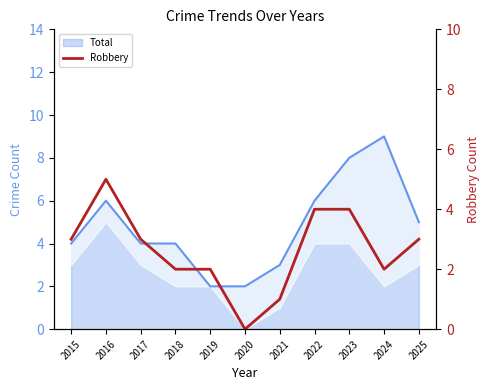

What is the difference between the maximum and minimum values?

5